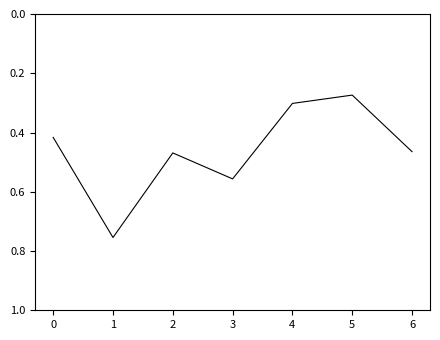

What is the sum of the values at 2 and 0?

0.9